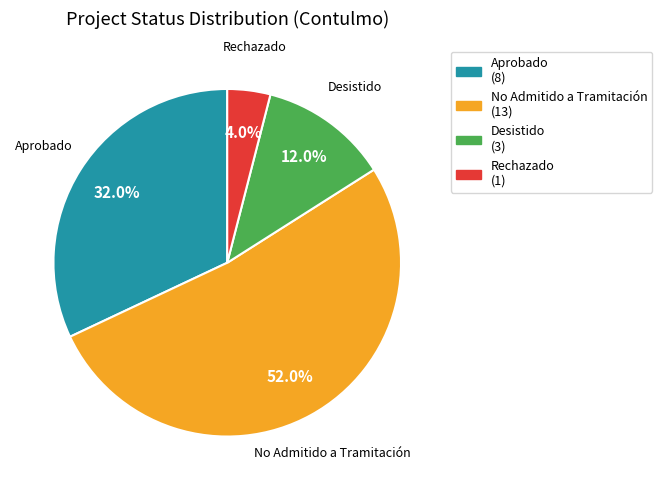

Which slice represents more than half of the pie?

No Admitido a Tramitación